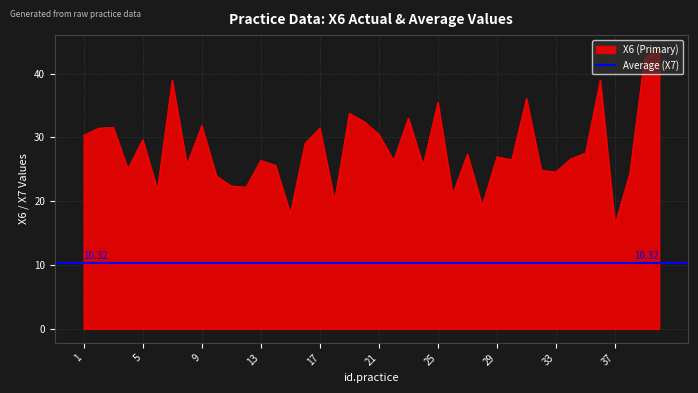

Which label corresponds to the largest value in the chart?

40